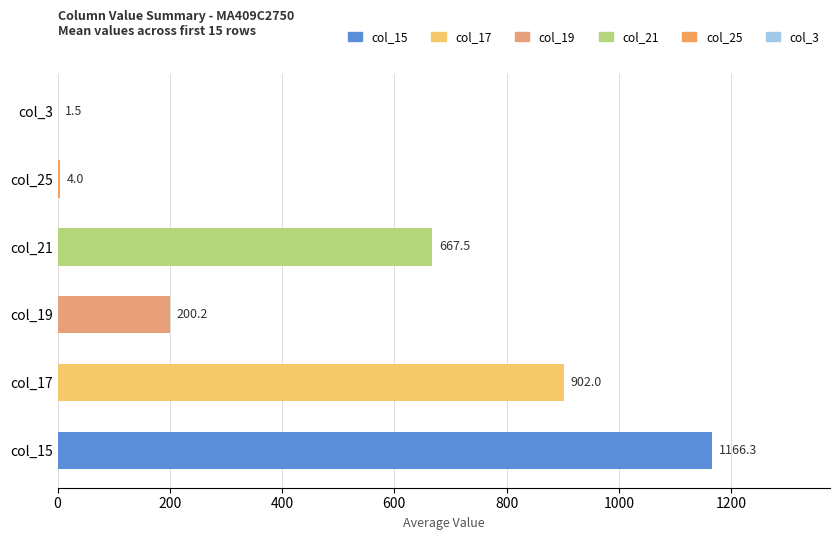

What is the approximate value at col_15?

1166.3